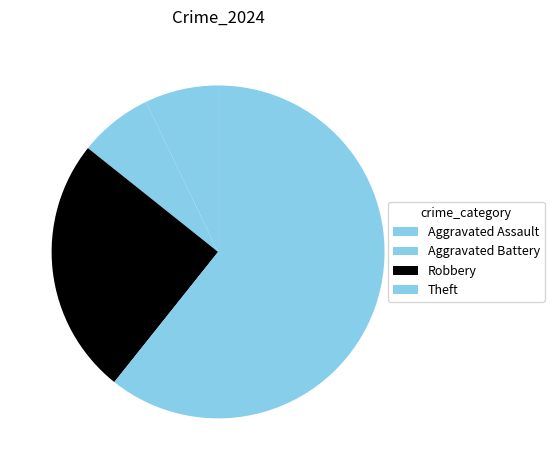

How many slices are in this pie chart?

4